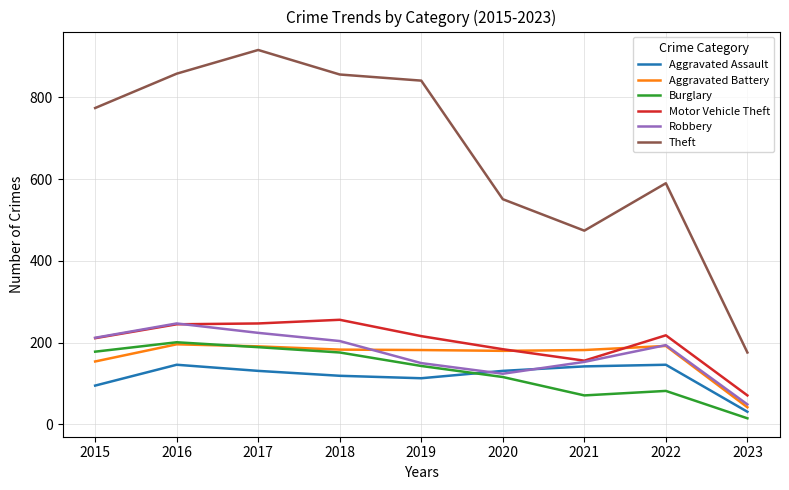

Which series has the largest range (max minus min)?

Theft